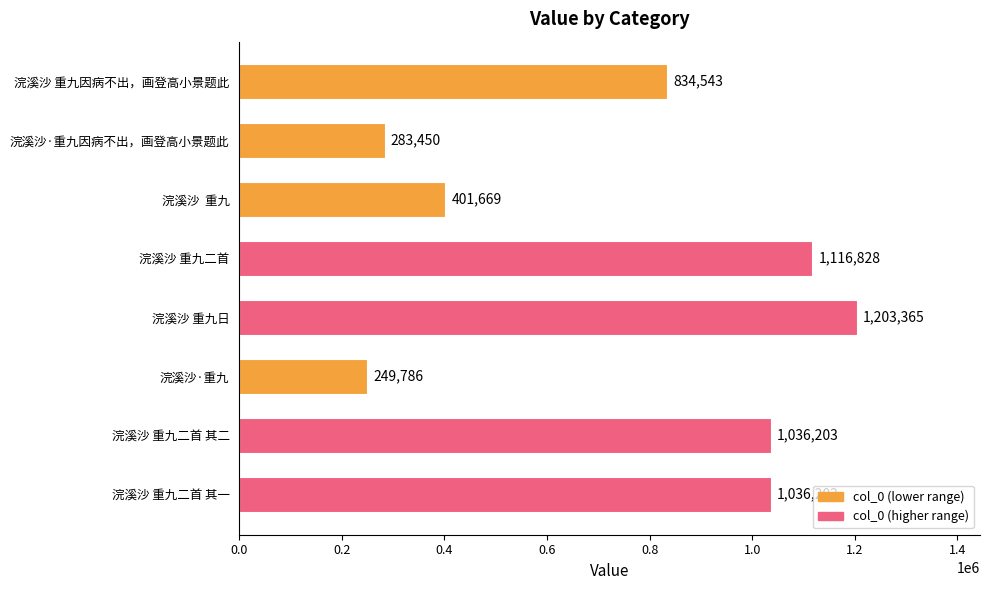

At which category does the chart reach its minimum across all series?

浣溪沙·重九